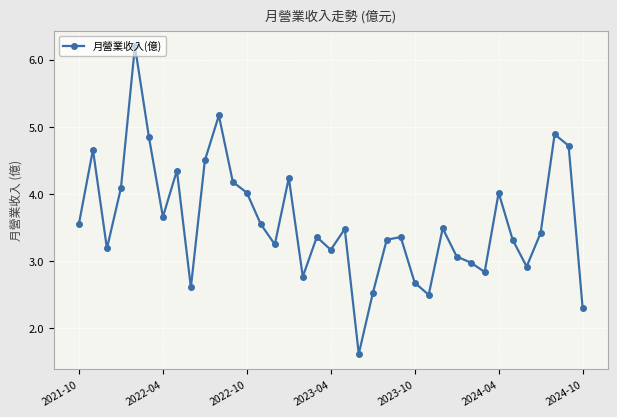

How many data points does each series have?

37